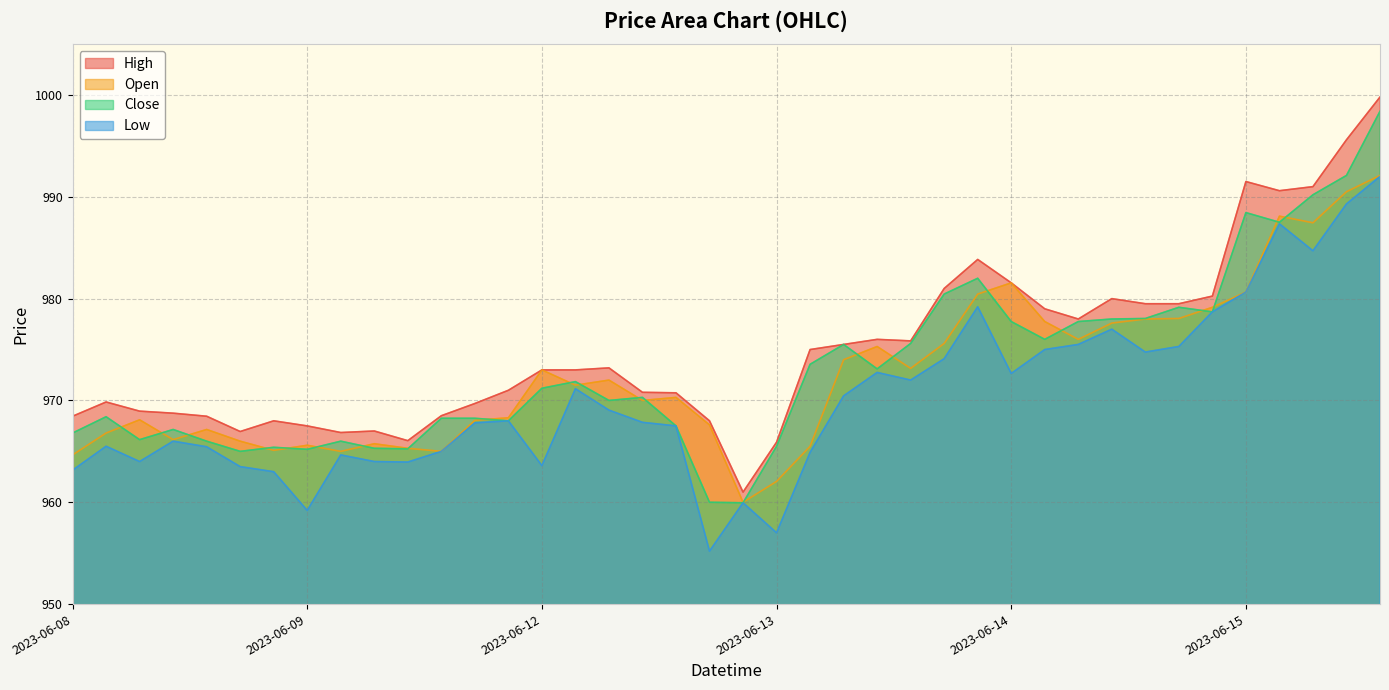

Reading left to right, list all the values displayed in this chart.

High: 968.5	969.9	969.0	968.8	968.5	967.0	968.0	967.5	966.9	967.0	966.0	968.5	969.7	971.0	973.0	973.0	973.2	970.8	970.8	968.0	961.0	965.9	975.0	975.5	976.0	975.9	981.0	983.9	981.5	979.0	978.0	980.0	979.5	979.5	980.2	991.5	990.6	991.0	995.6	999.8
Open: 964.6	966.8	968.1	966.1	967.1	966.0	965.1	965.6	965.0	965.8	965.3	965.0	968.0	968.3	973.0	971.5	972.0	970.0	970.3	967.6	960.0	962.0	965.5	974.0	975.3	973.1	975.6	980.5	981.5	977.8	976.0	977.6	978.0	978.0	979.1	980.6	988.1	987.5	990.5	992.1
Close: 966.8	968.4	966.1	967.1	966.0	965.0	965.4	965.2	966.0	965.3	965.2	968.2	968.2	968.0	971.2	971.9	970.0	970.3	967.5	960.0	960.0	965.5	973.5	975.5	973.1	975.6	980.5	982.0	977.8	976.0	977.8	978.0	978.0	979.1	978.7	988.5	987.5	990.2	992.1	998.4
Low: 963.1	965.5	964.0	966.0	965.5	963.5	963.0	959.2	964.6	964.0	964.0	965.0	967.8	968.0	963.6	971.1	969.0	967.9	967.5	955.2	960.0	957.0	964.9	970.5	972.8	972.0	974.1	979.2	972.6	975.0	975.5	977.0	974.8	975.3	978.7	980.6	987.4	984.7	989.3	992.0